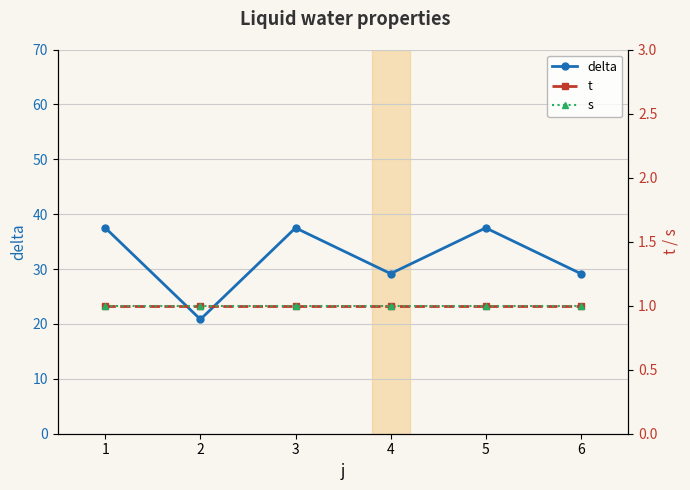

The value of delta at 1 is 37.5. True or false?

True